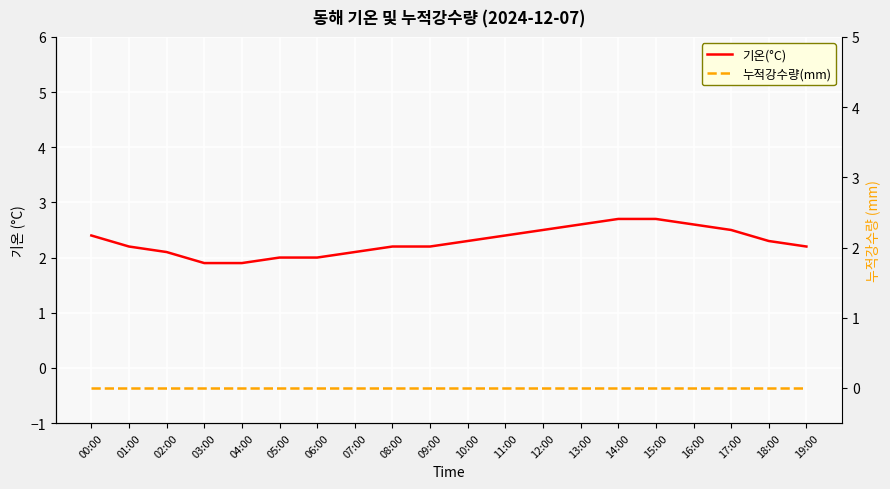

What is the difference between the highest and lowest values at 05:00?

2.0